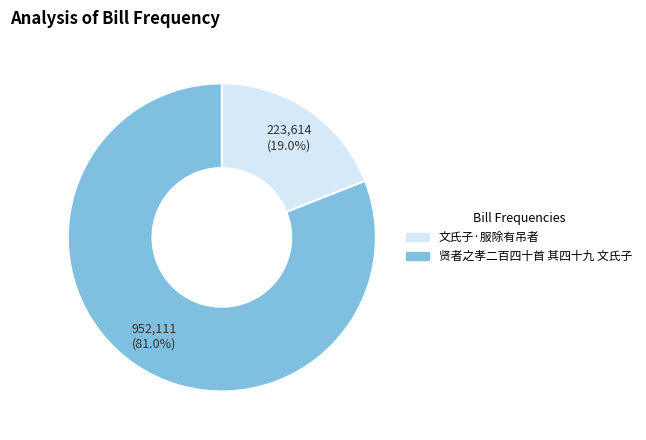

To the nearest percent, what is the difference between the largest and smallest slice percentages?

62%